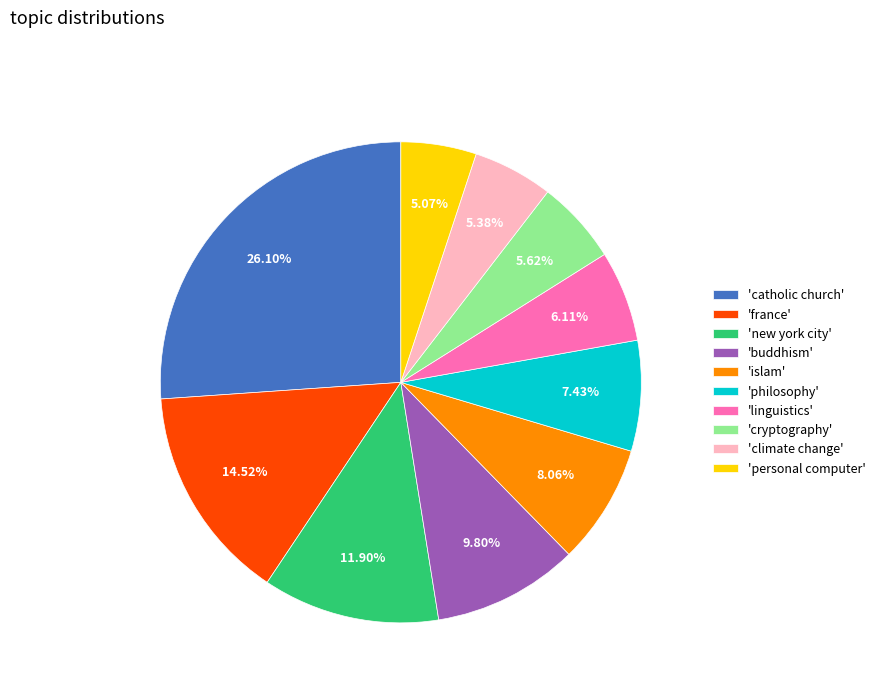

Does any single category account for the majority?

No